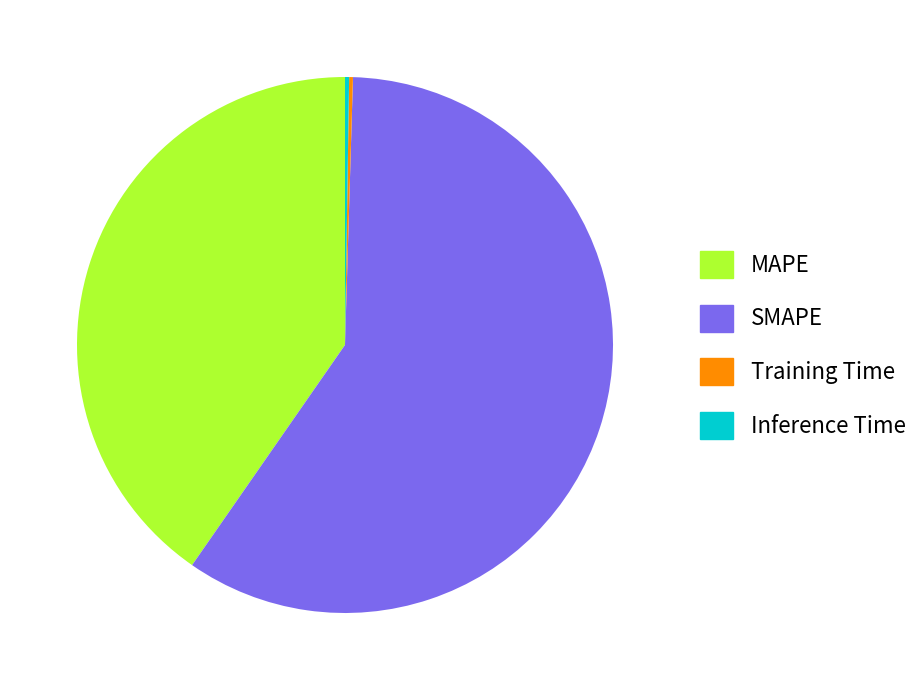

The SMAPE slice represents 59% of the pie. True or false?

True